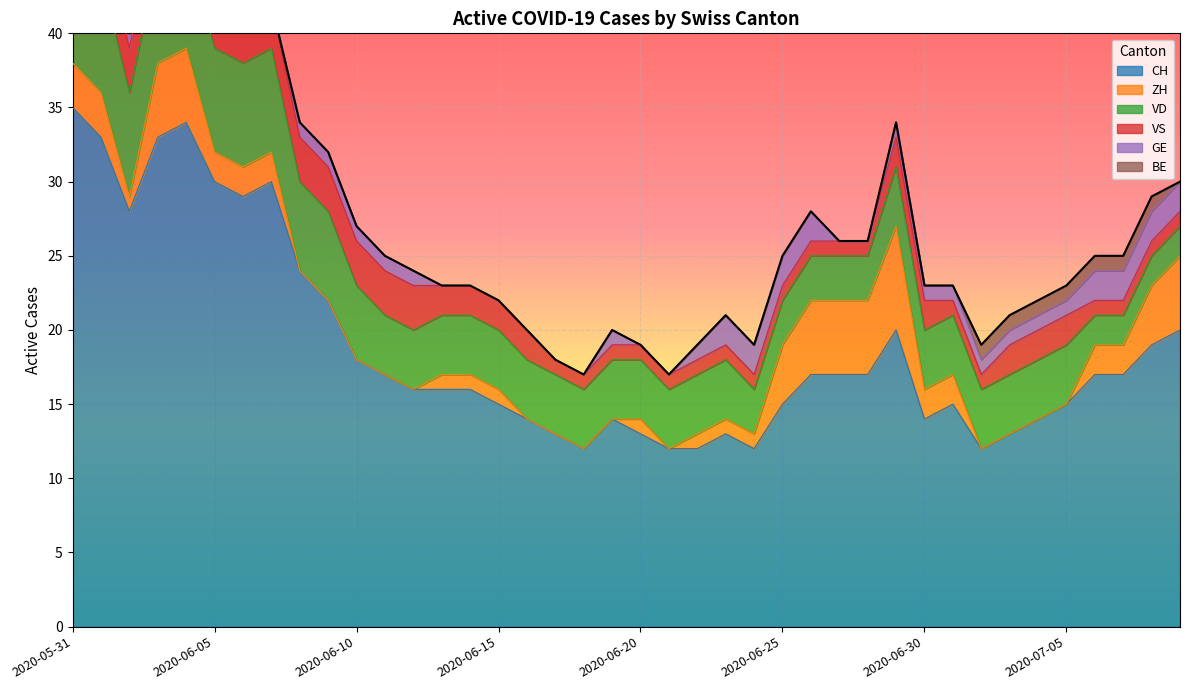

The GE series shows 1 at 2020-06-30. True or false?

True